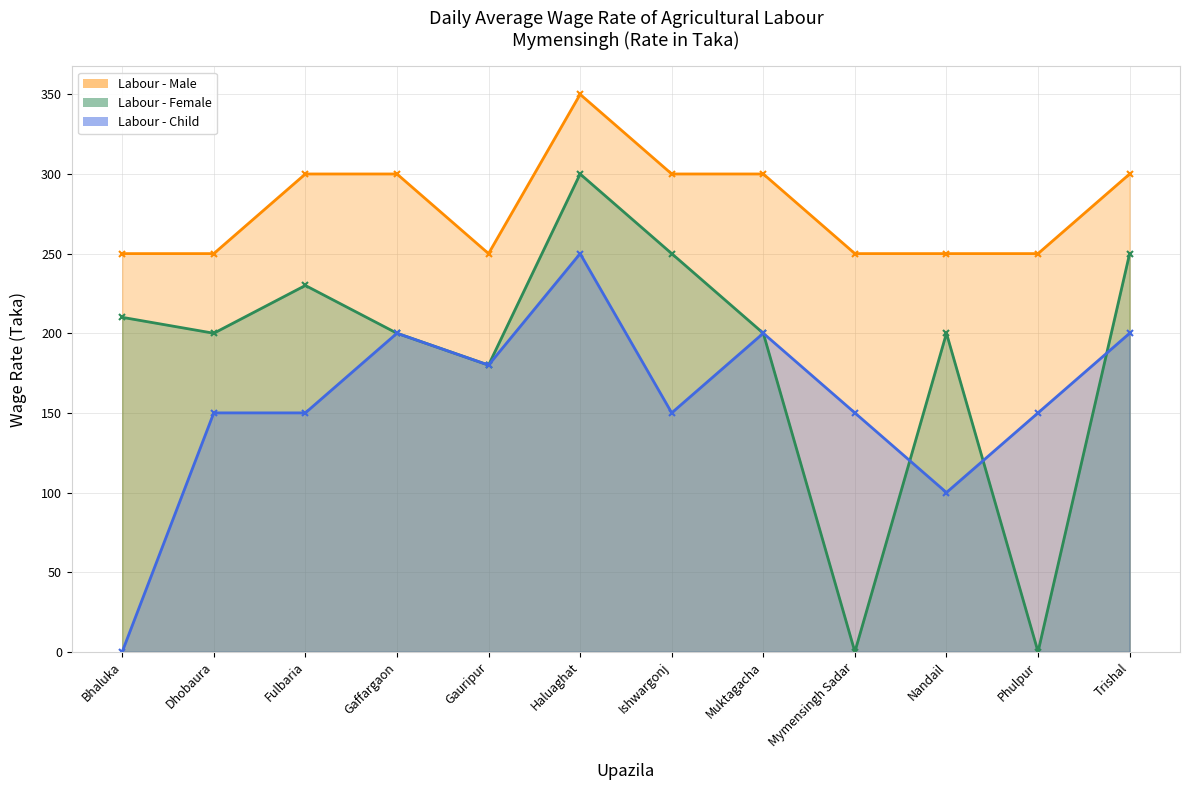

What position from the left is Phulpur?

11